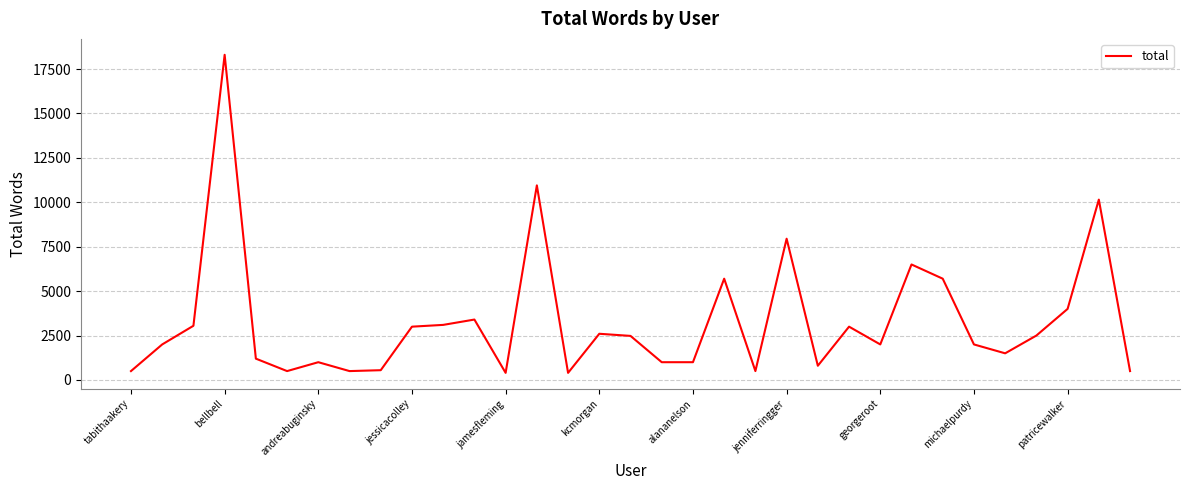

What is the minimum value shown in the chart?

400